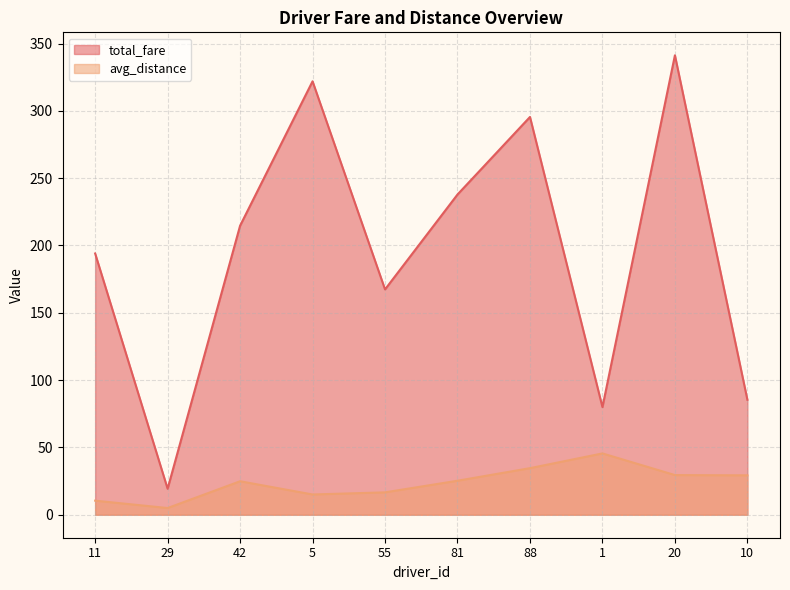

Reading right to left, extract all data points from this chart.

total_fare: 10=85.4	20=341.2	1=80.0	88=295.4	81=237.9	55=167.4	5=321.9	42=214.7	29=19.3	11=194.1
avg_distance: 10=29.3	20=29.5	1=45.5	88=34.6	81=25.3	55=16.6	5=15.1	42=24.9	29=5.0	11=10.5